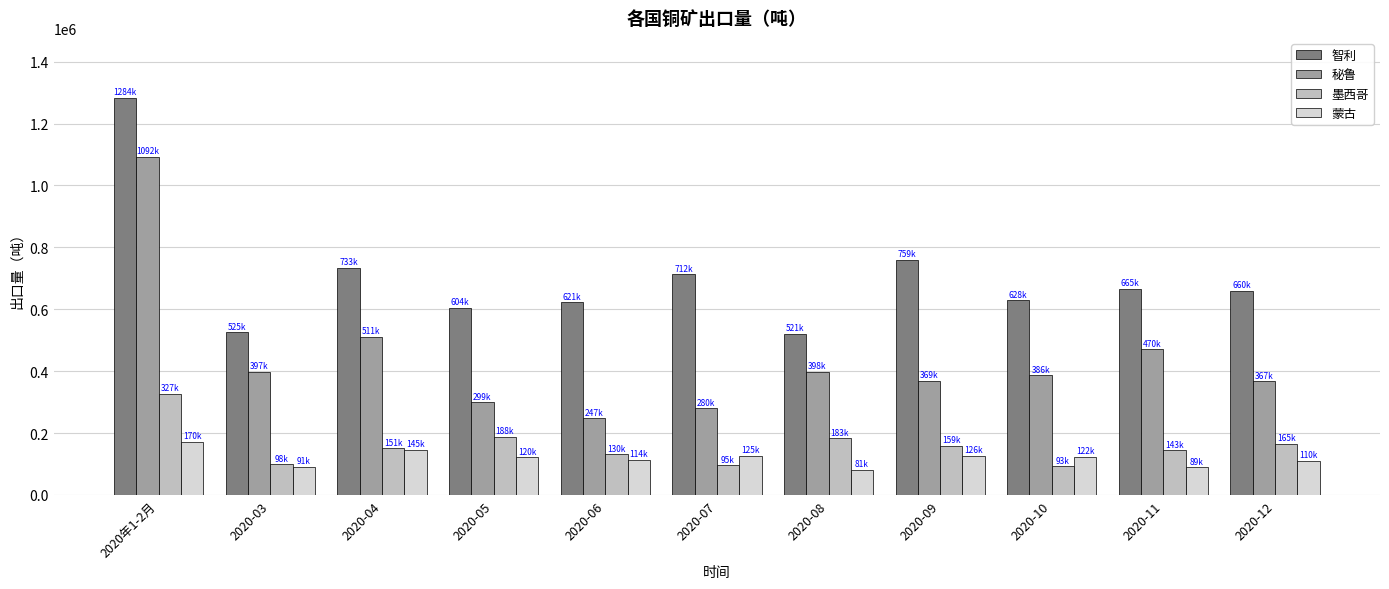

How many groups of bars are there?

11